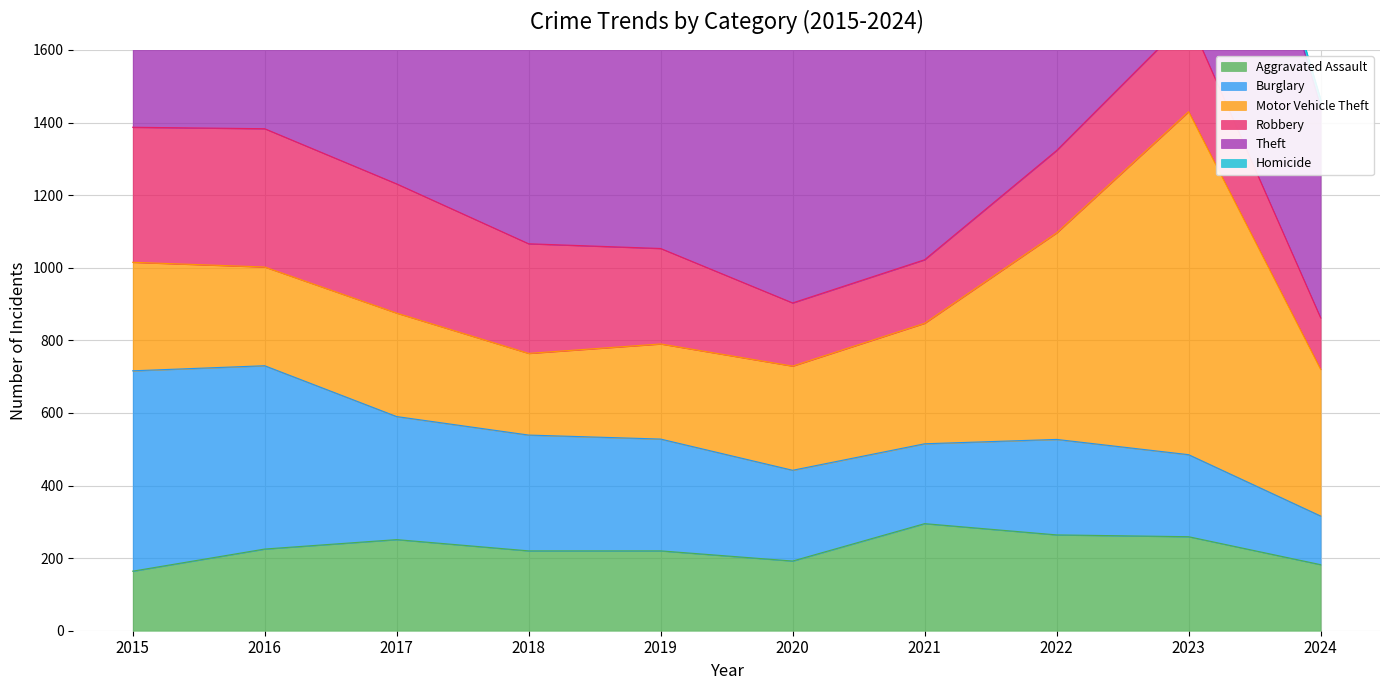

How many lines are shown in the chart?

6